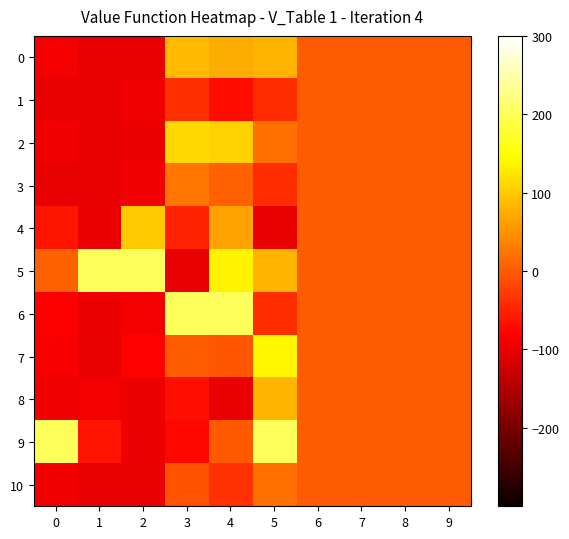

Which series has the largest total across all categories?

5